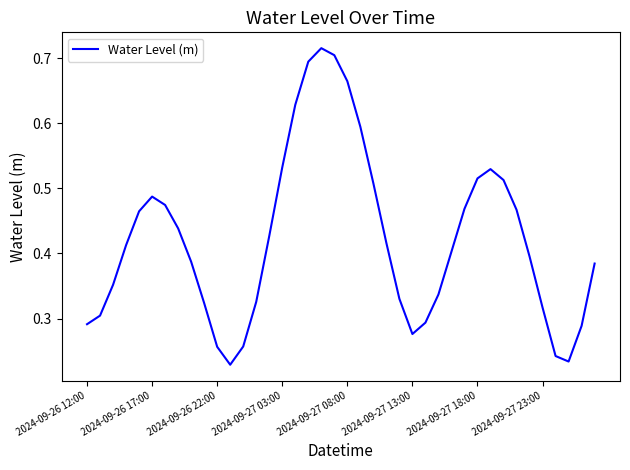

What is the average value?

0.4